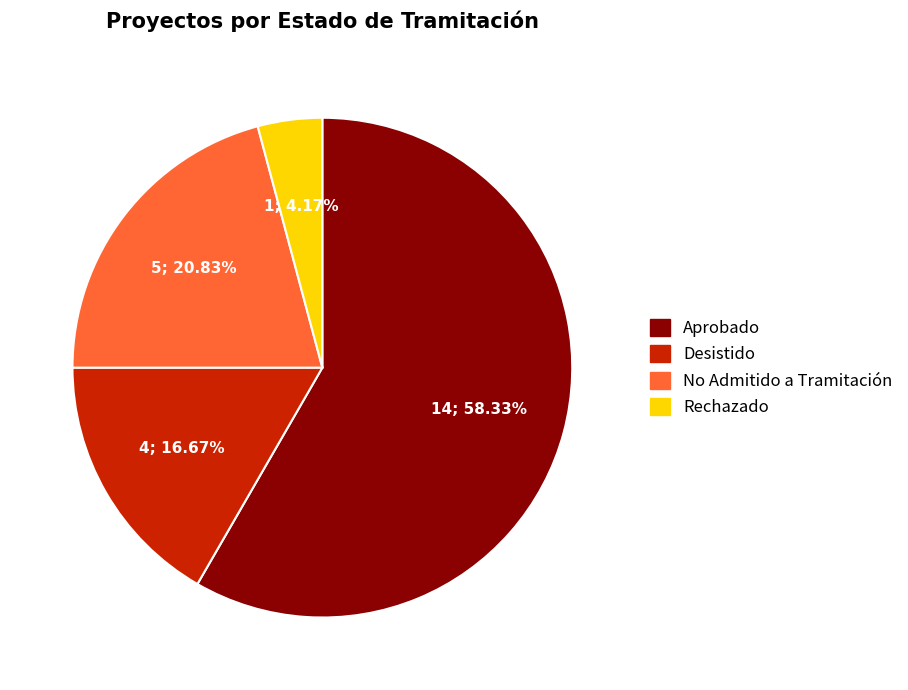

Count the number of slices in the pie.

4